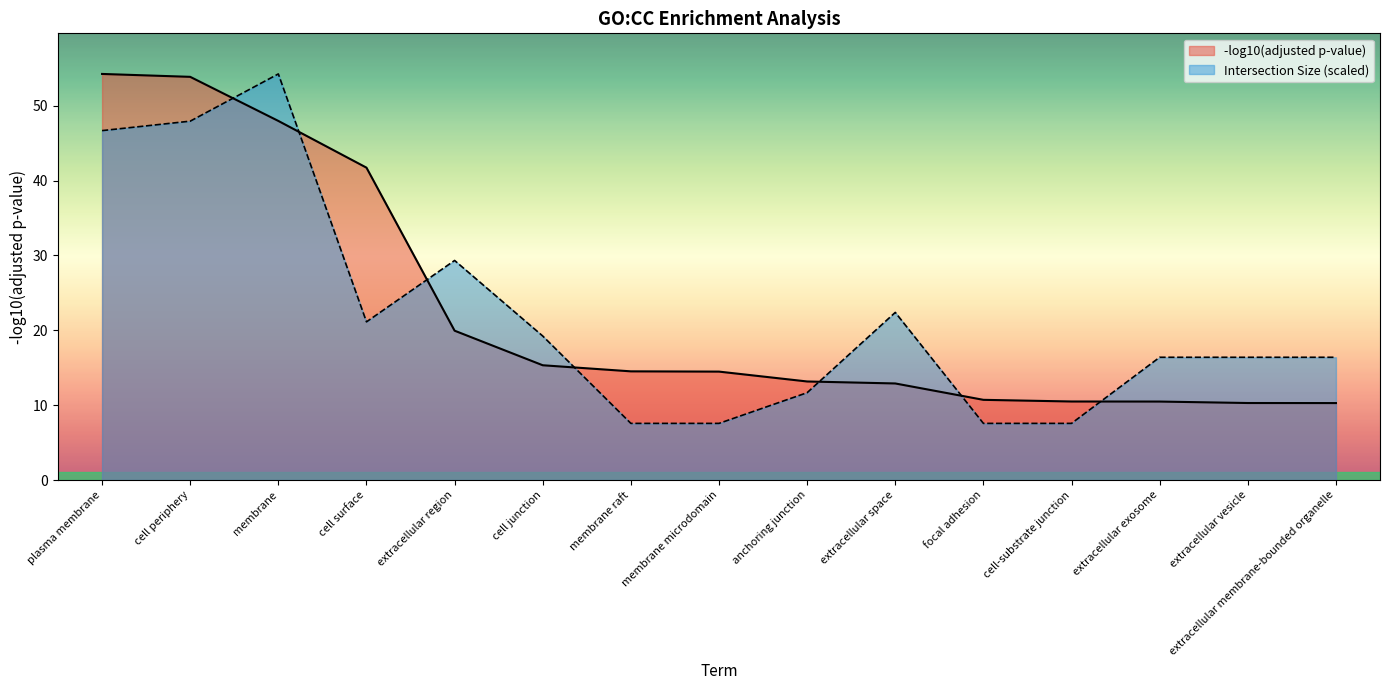

At cell-substrate junction, list the series in order from smallest to largest.

Intersection Size (scaled), -log10(adjusted p-value)